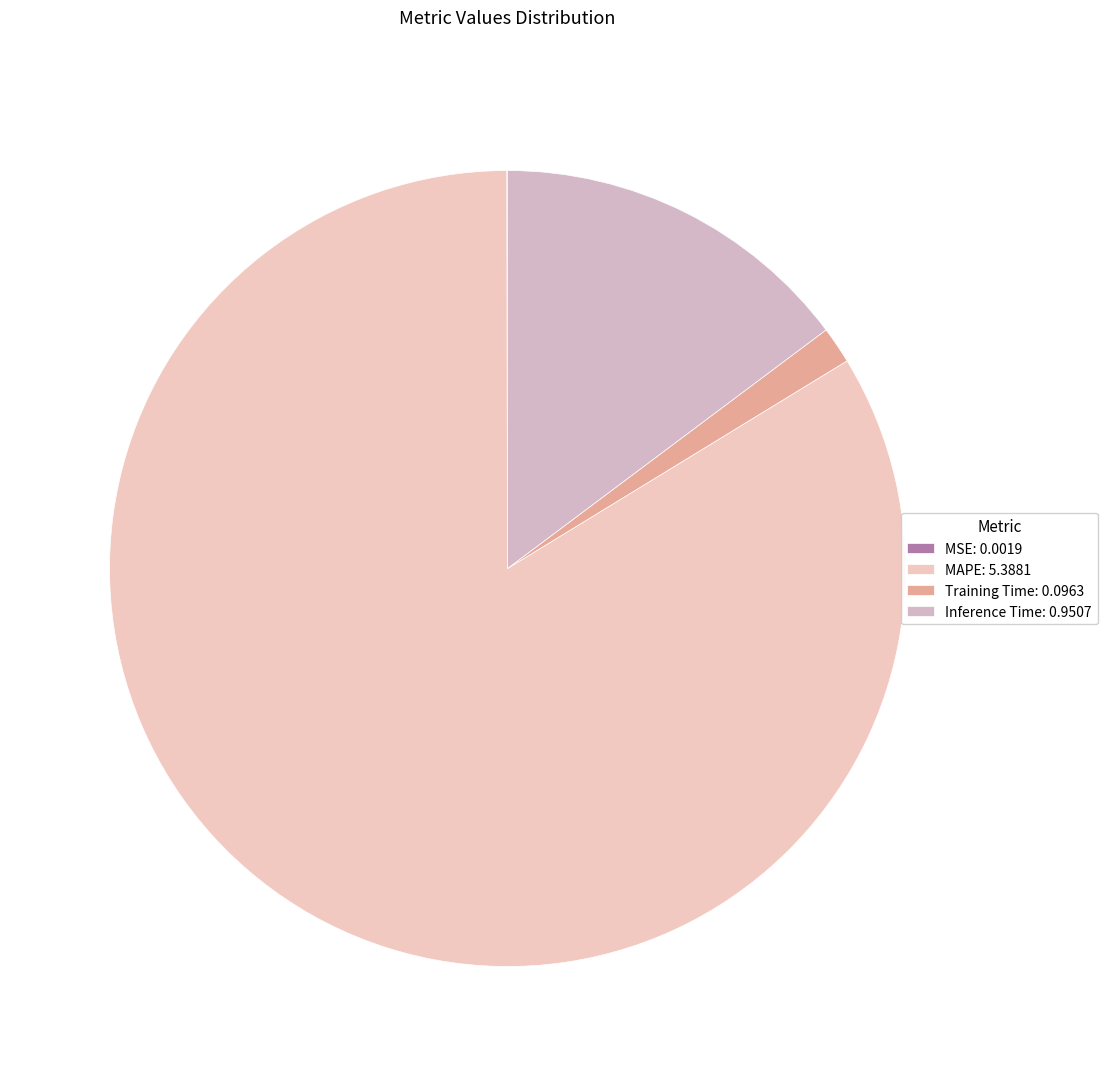

Which category has the smallest portion of the pie?

MSE